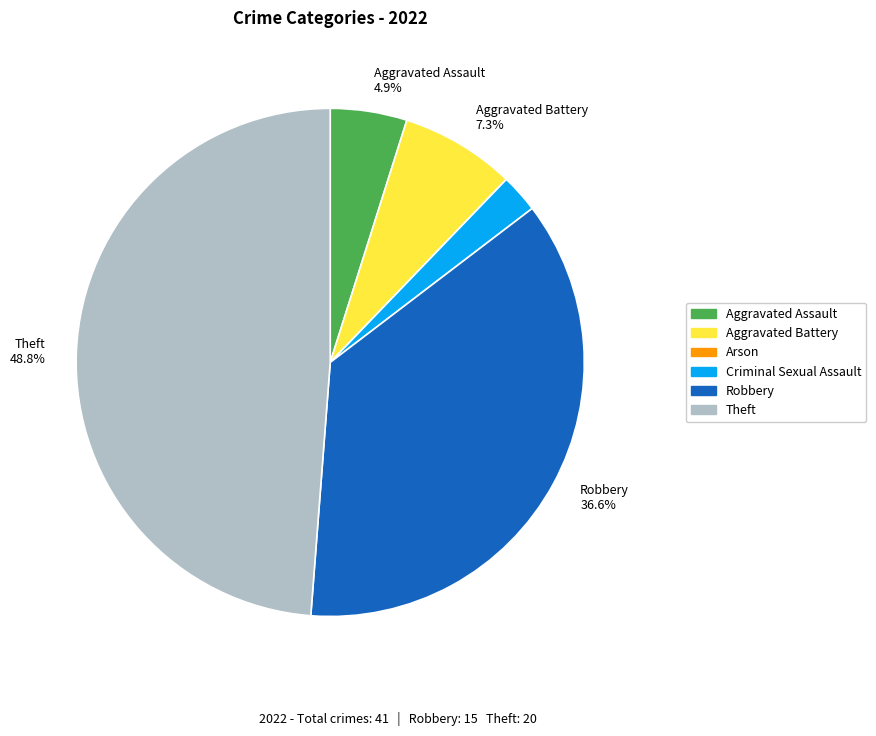

Does any single category account for the majority?

No